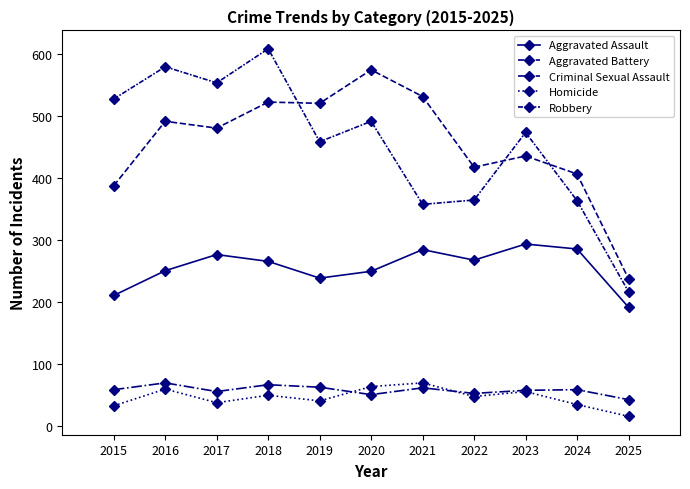

How many lines are shown in the chart?

5